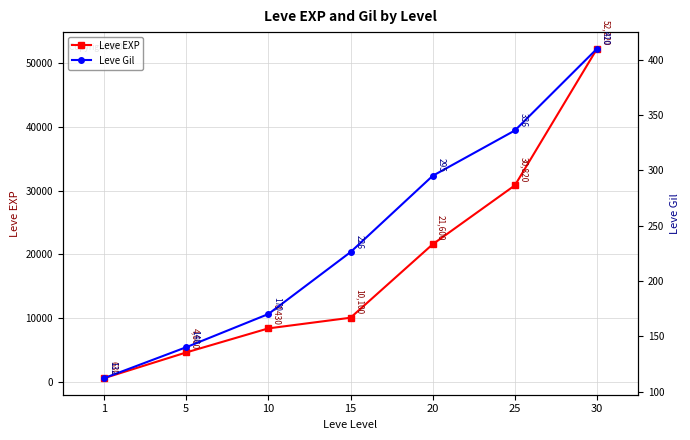

Which series changed the most between 25 and 30?

Leve EXP